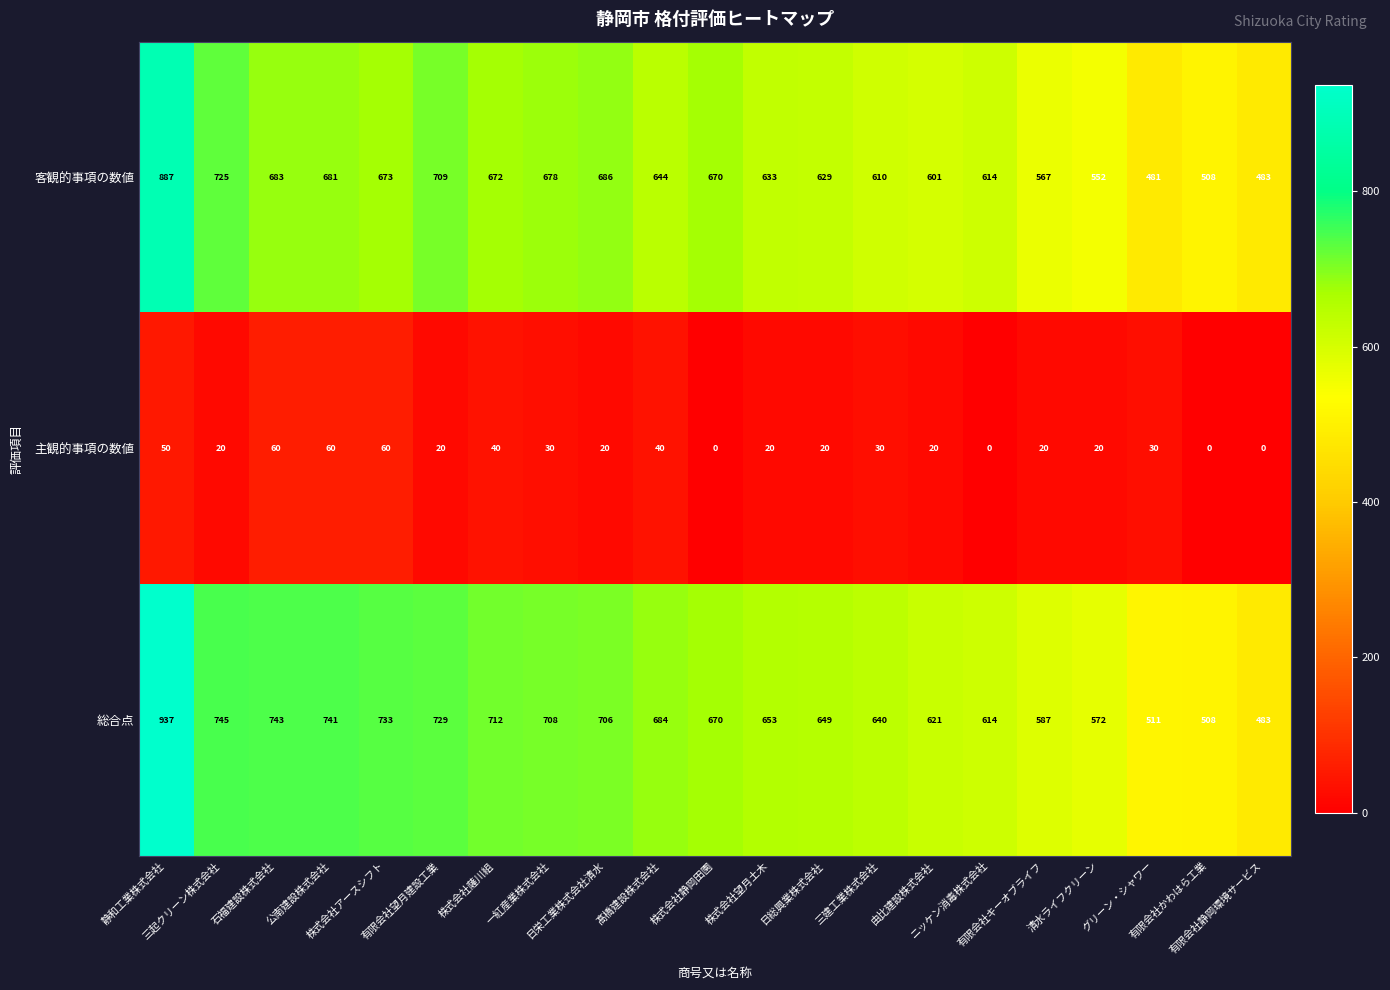

Which series has the largest total across all categories?

総合点